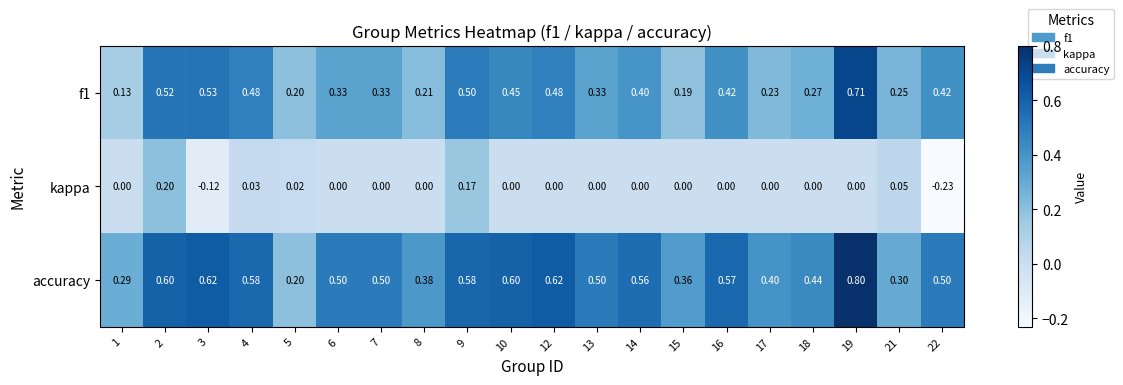

Which series has the largest total across all categories?

accuracy